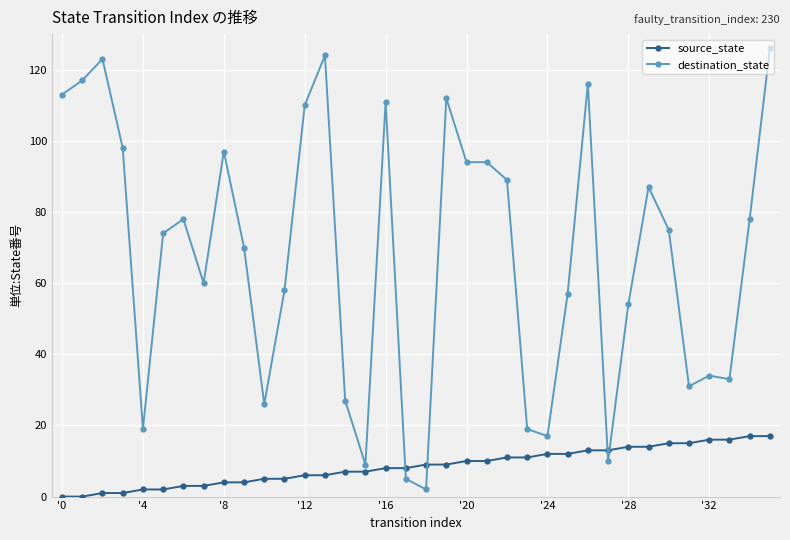

What is the average value of the destination_state series?

68